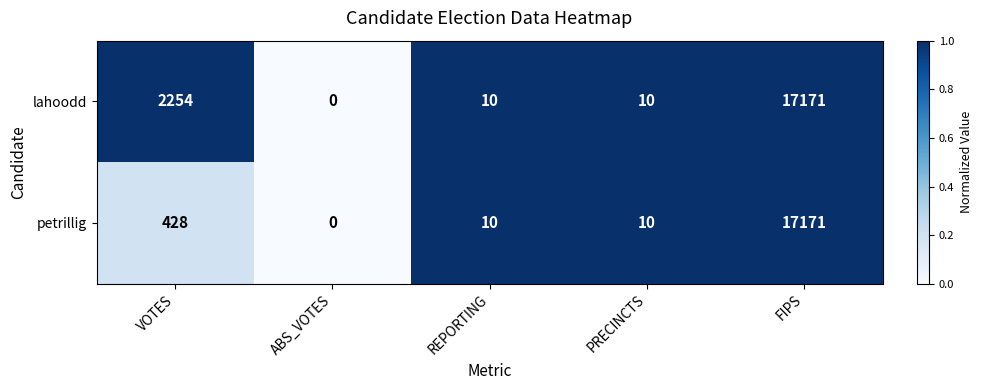

What is the difference between the maximum and minimum values in the lahoodd series?

17171